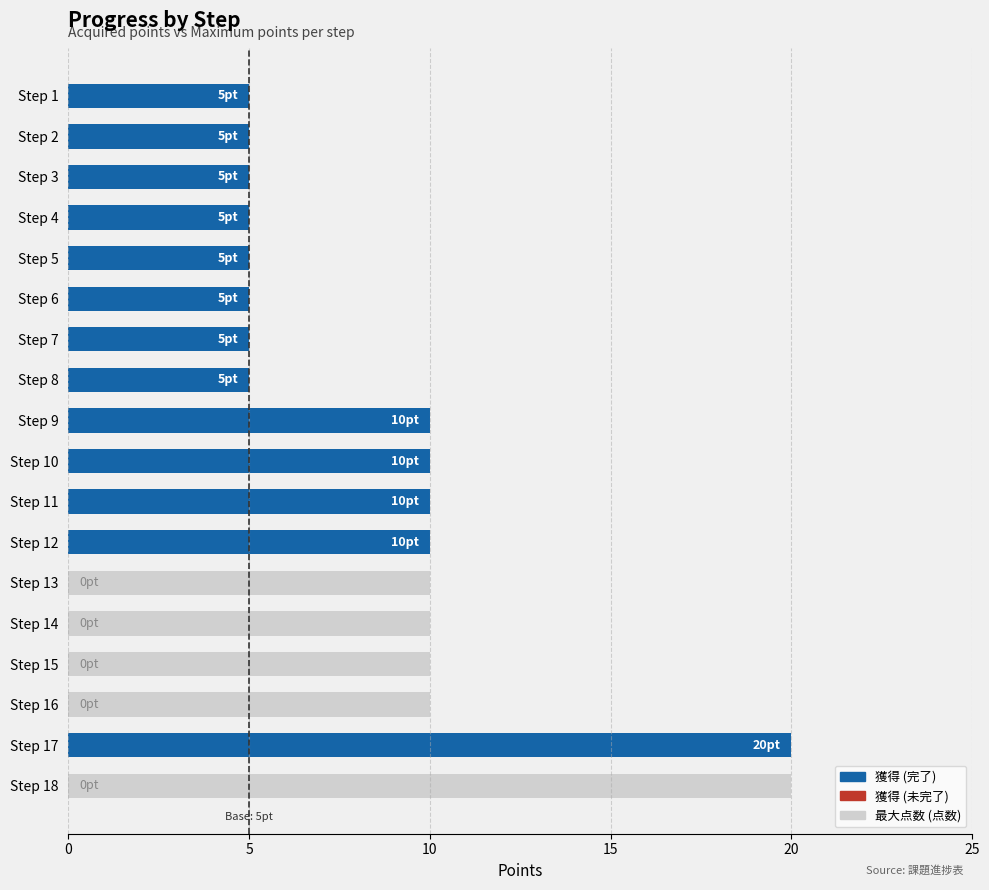

Is the value of 最大点数 (点数) at Step 2 greater than the value of 獲得 at Step 6?

No